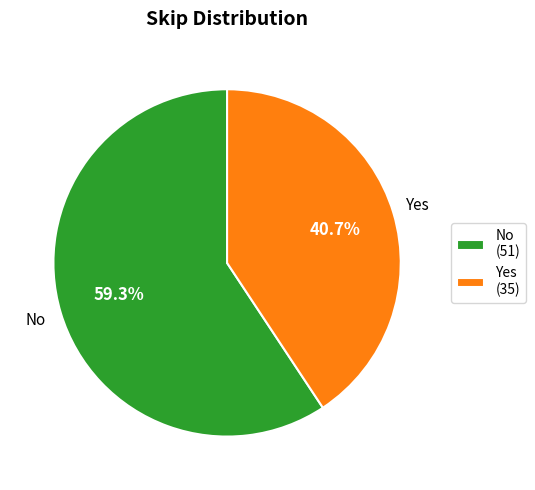

Is it true that Yes is 41% of the pie?

True